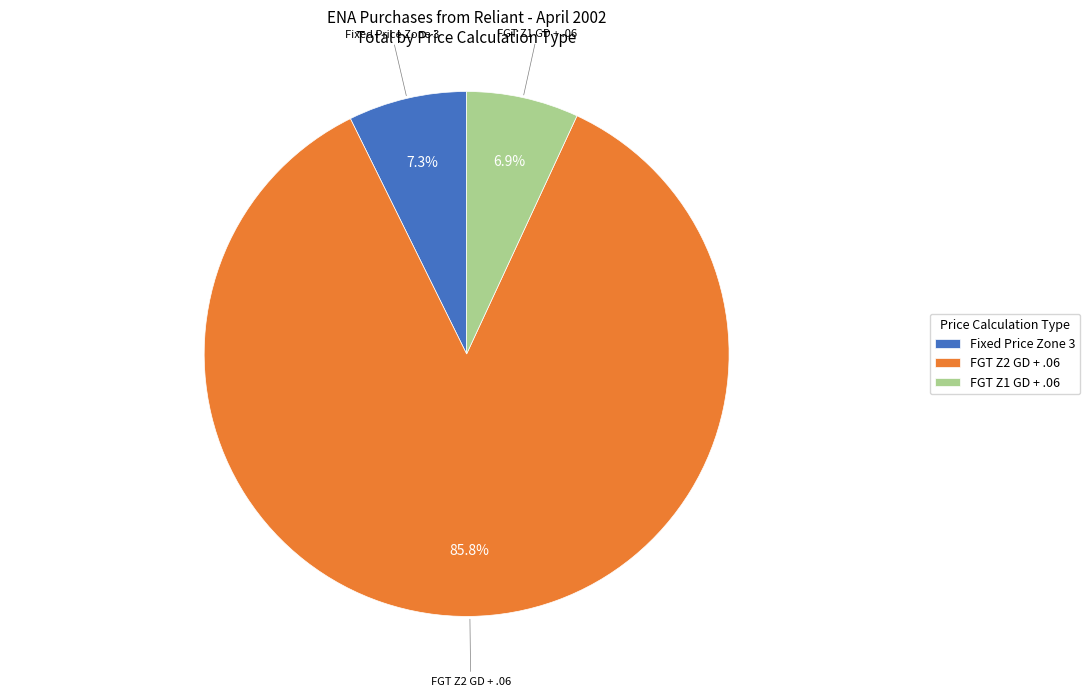

Which category has the biggest portion of the pie?

FGT Z2 GD + .06